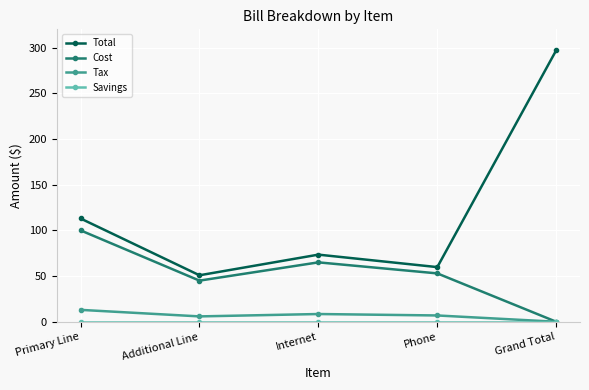

How many data points in Tax are less than 6?

2